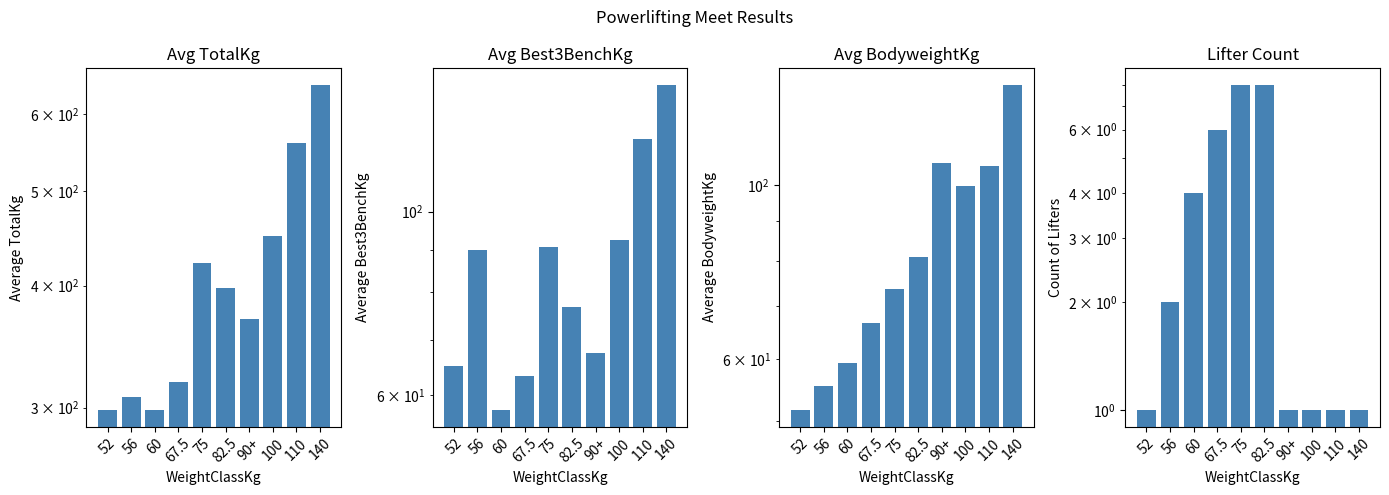

What is the difference between the second highest and second lowest values in the Avg TotalKg series?

261.9